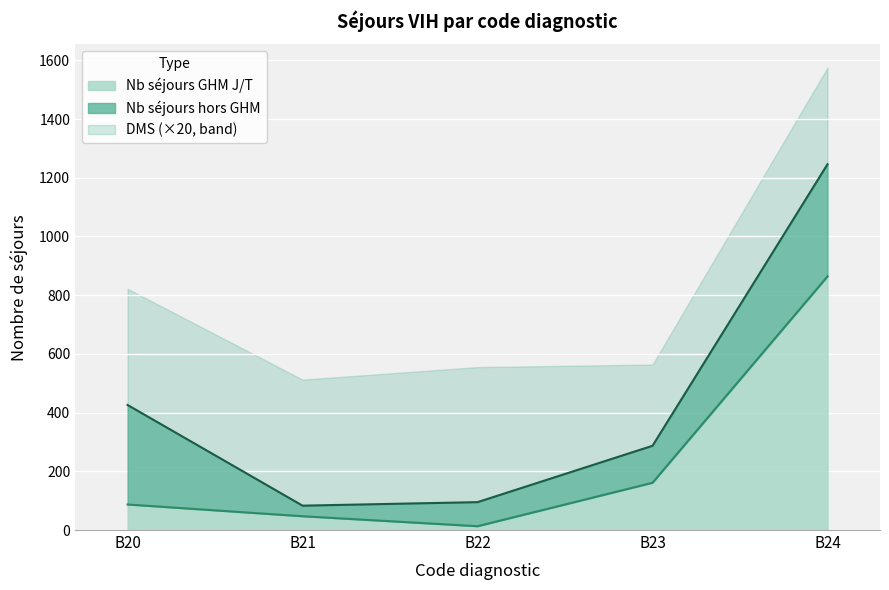

How many interior local valleys (lower than both neighbors) does the data have?

1